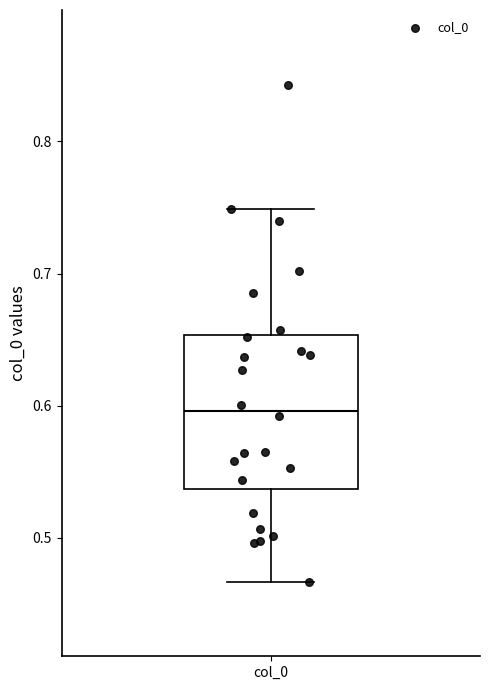

Where is the lower edge of the box for col_0 on the y-axis? The values are not printed on the chart, so give them approximately, as read against the axis.

0.54